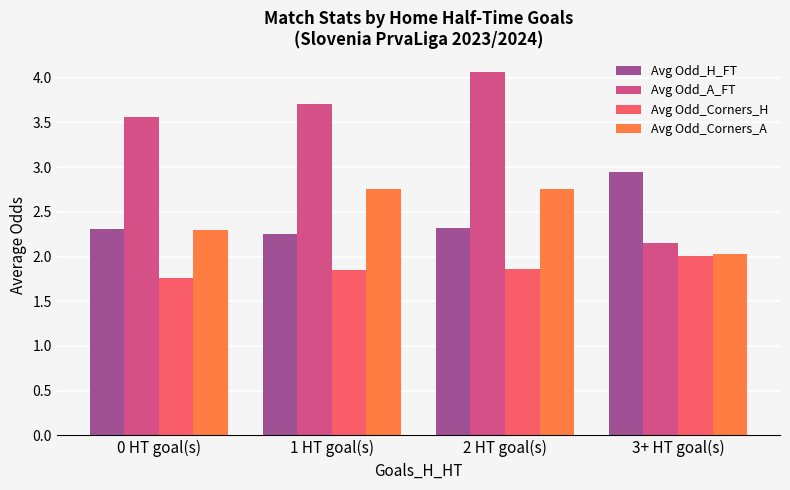

What is the difference between the maximum and minimum values in the Avg Odd_Corners_A series?

0.7